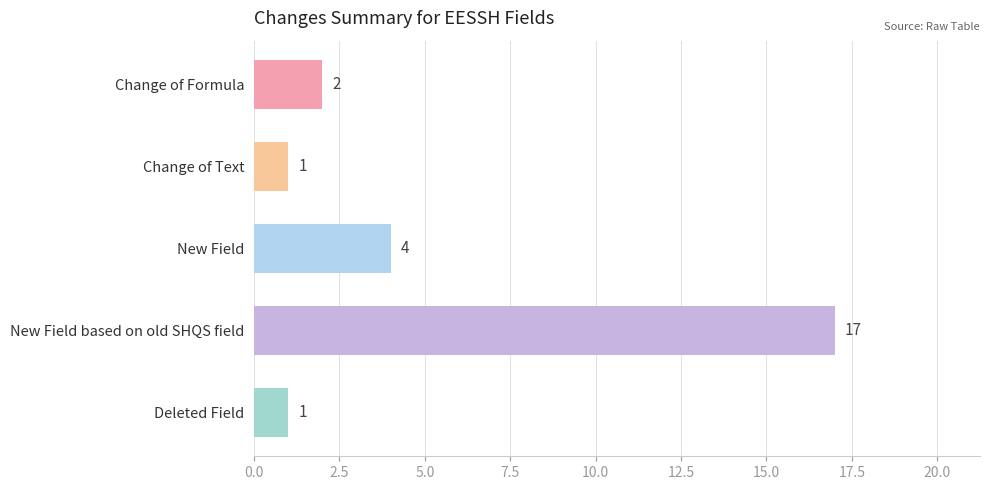

At which label is the value closest to 9?

New Field